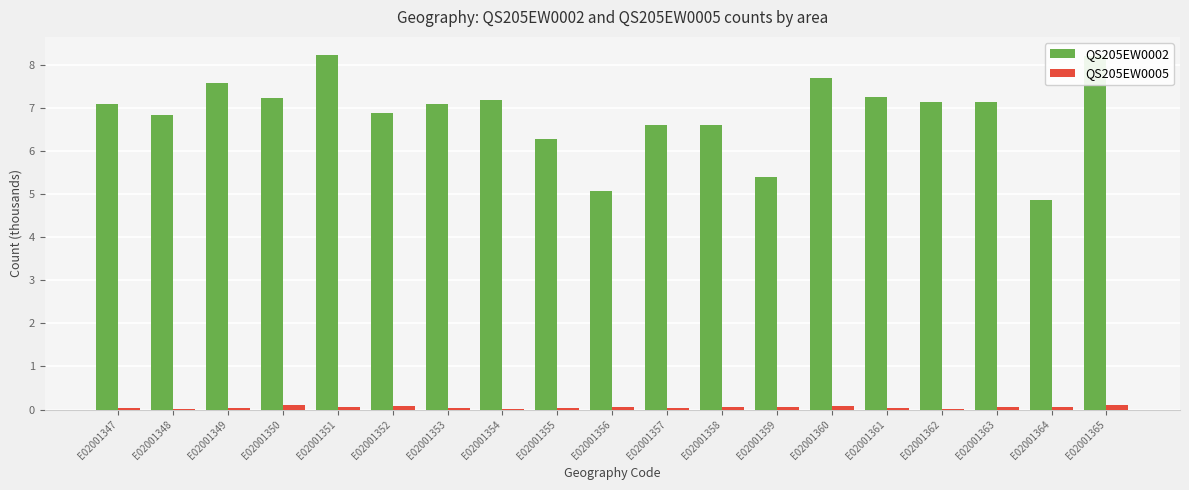

At which label is QS205EW0002 closest to 6?

E02001355